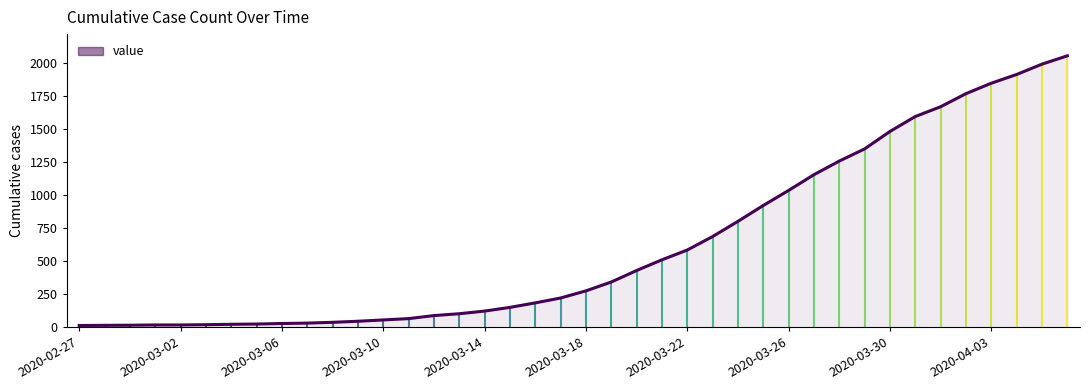

Reading left to right, transcribe all the data shown in this chart.

14	15	16	18	18	20	23	25	29	32	38	46	56	66	89	103	123	151	185	222	276	343	430	511	585	687	802	922	1036	1155	1258	1350	1482	1595	1669	1768	1847	1913	1991	2054